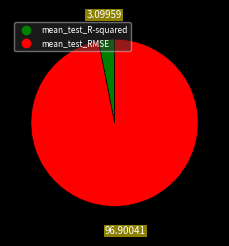

How many segments does this pie chart have?

2